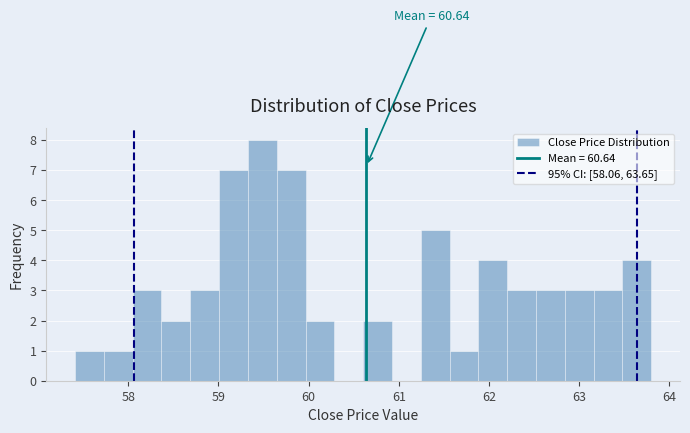

Around what value on the x-axis is the tallest bar? Give the approximate position of its centre, as read against the axis.

59.5